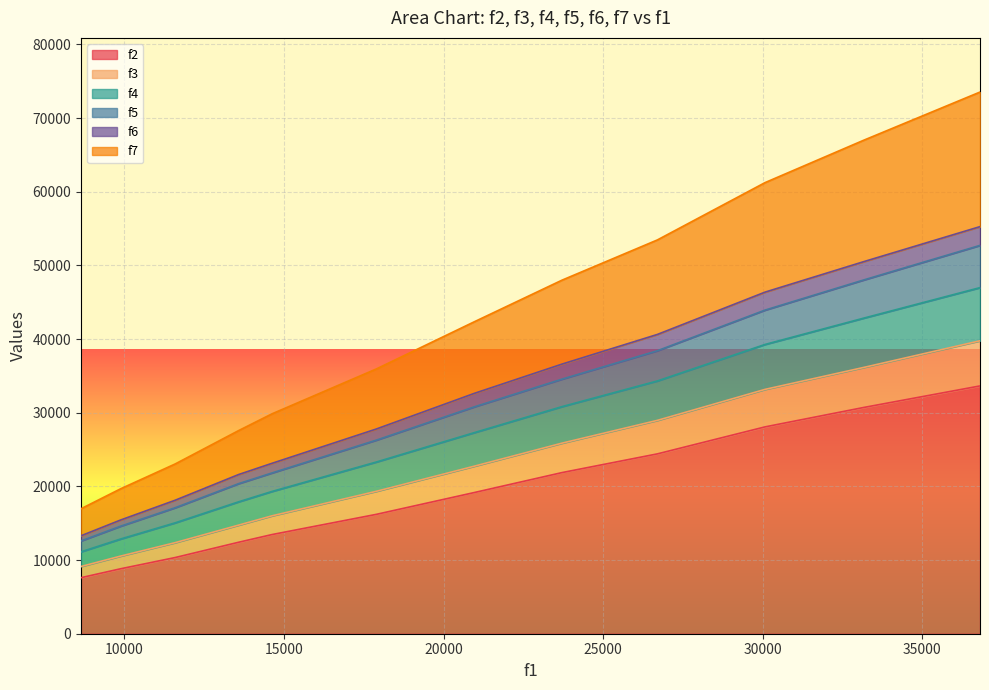

Which category has the lowest value across all series?

8641